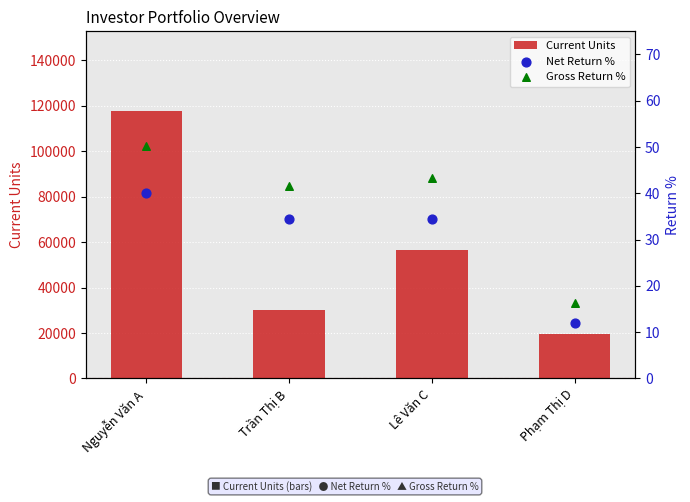

Which series has the largest total across all categories?

Current Units